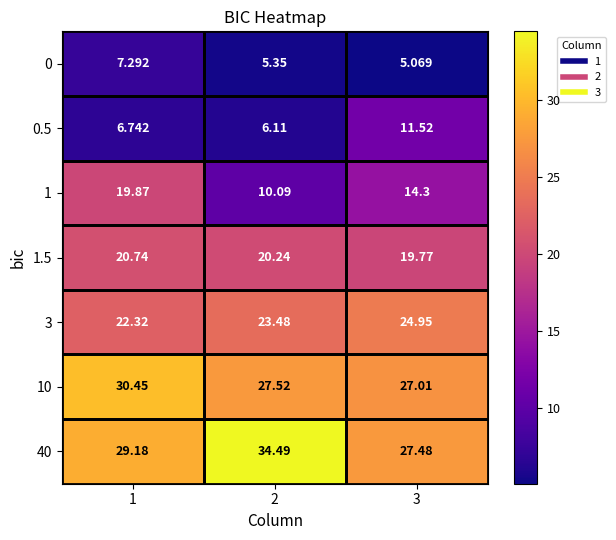

Is the value of 40 at 2 greater than the value of 3 at 2?

Yes